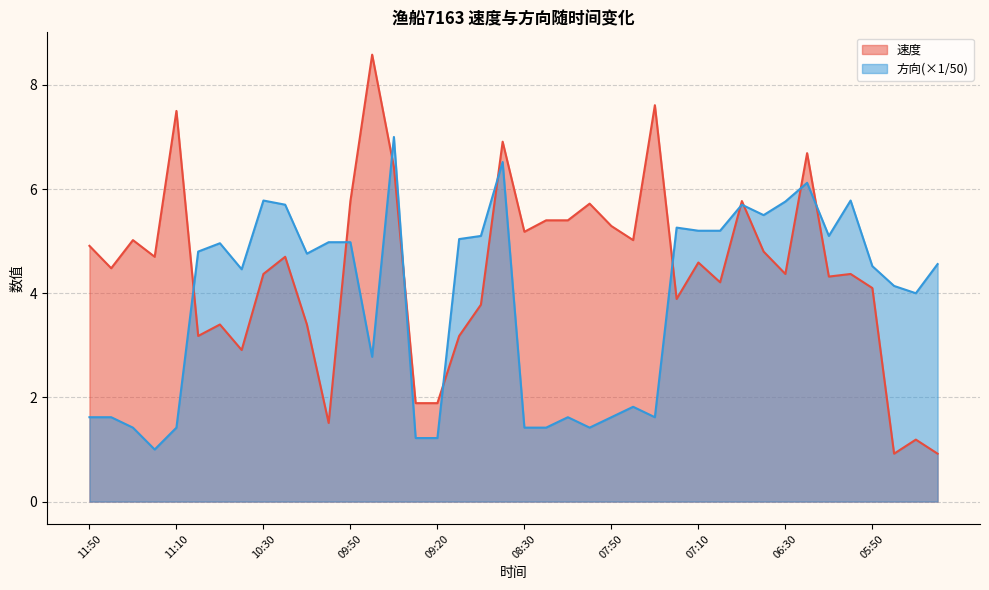

What is the smallest value displayed?

0.9